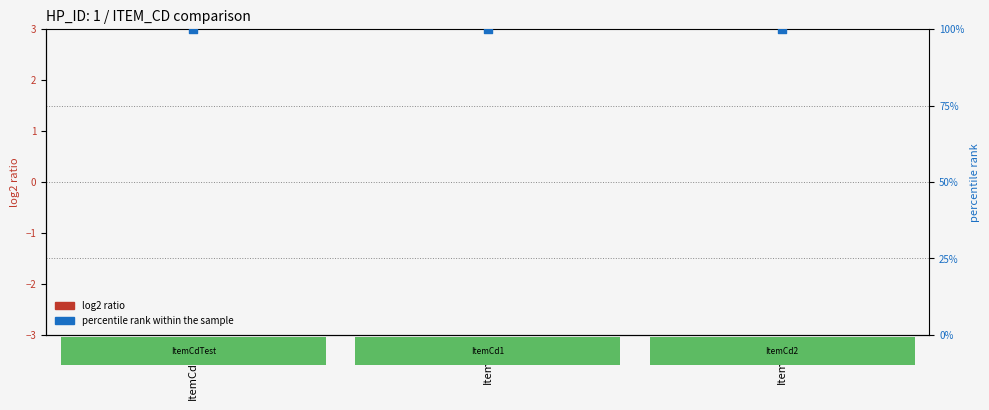

Which series has the largest Y range (max minus min)?

log2 ratio